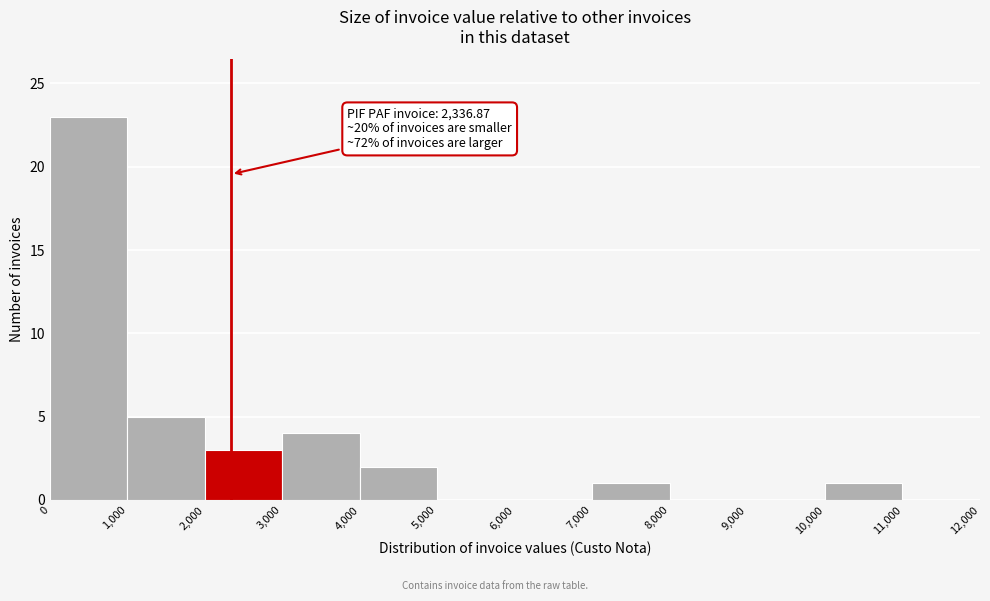

Over which range of the x-axis is the bar tallest?

0 to 1,000